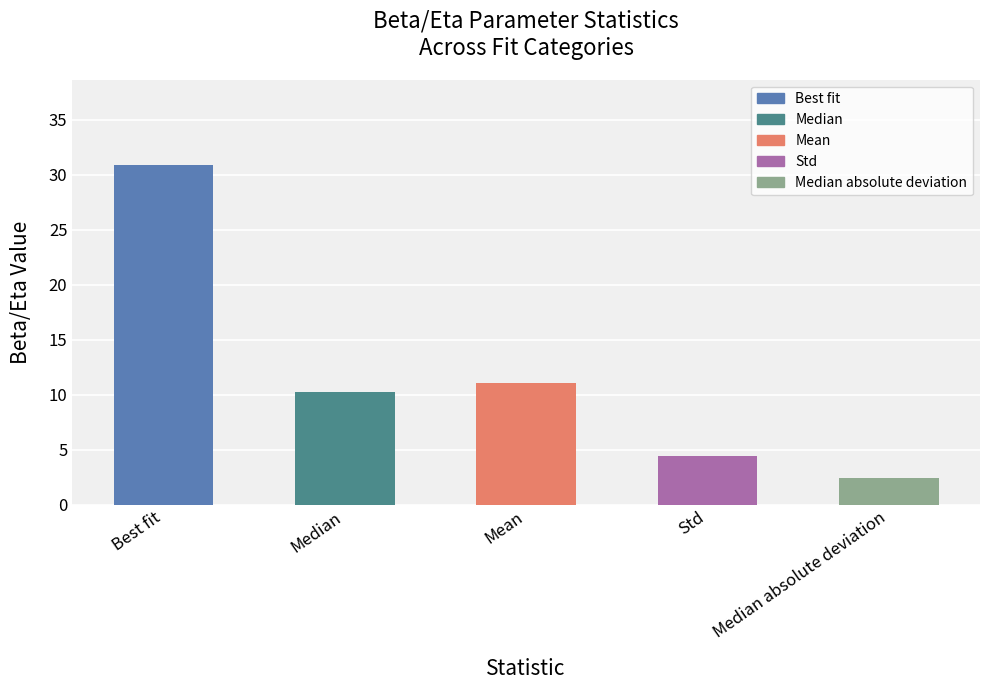

The value at Median absolute deviation is 2.4. True or false?

True